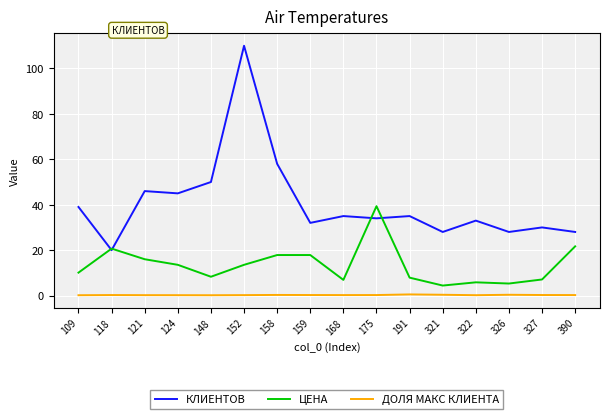

How many ДОЛЯ МАКС КЛИЕНТА values are between 0 and 1?

16